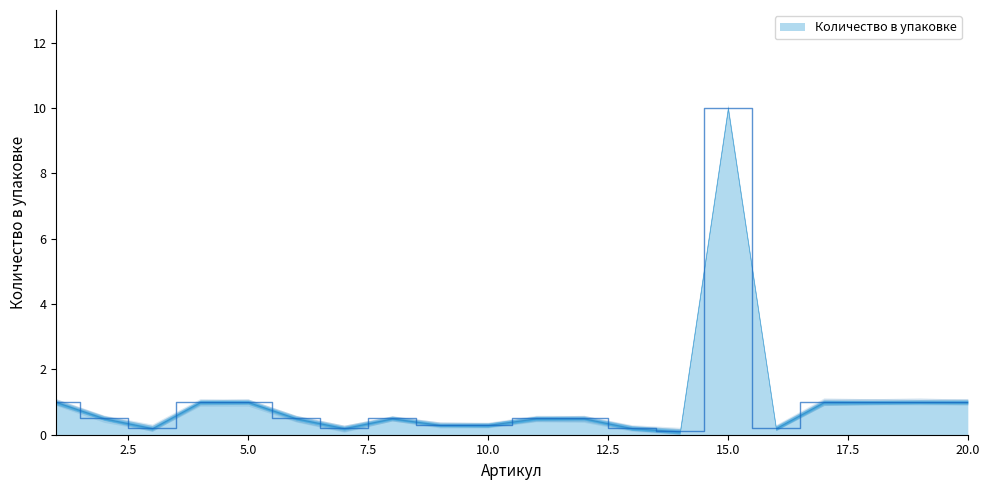

What is the change in value from 4 to 14?

-0.9